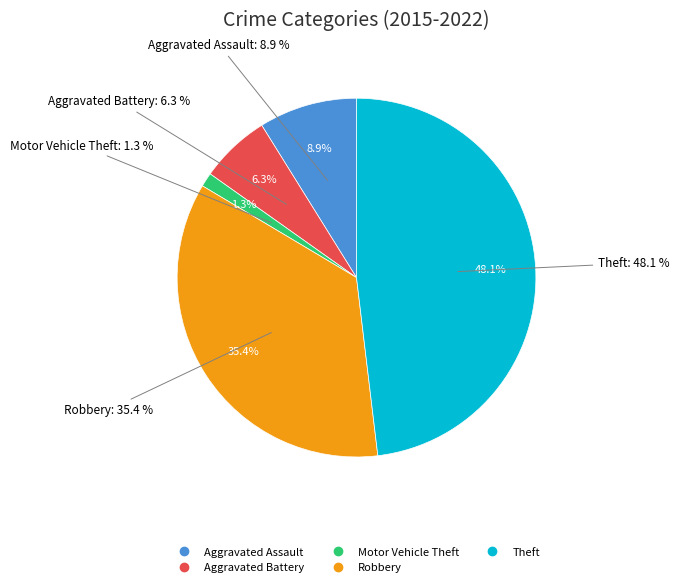

Is Theft the majority of the pie?

No